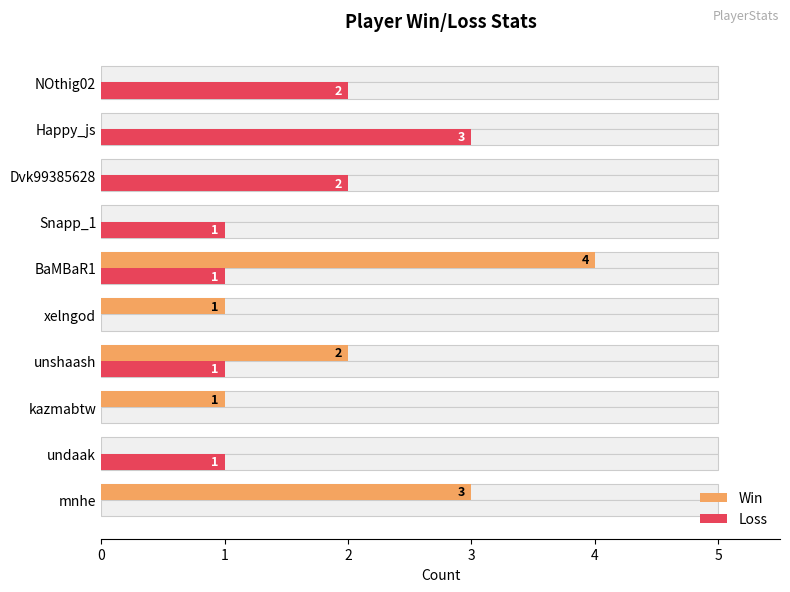

How many values in the Win series are below 1?

5